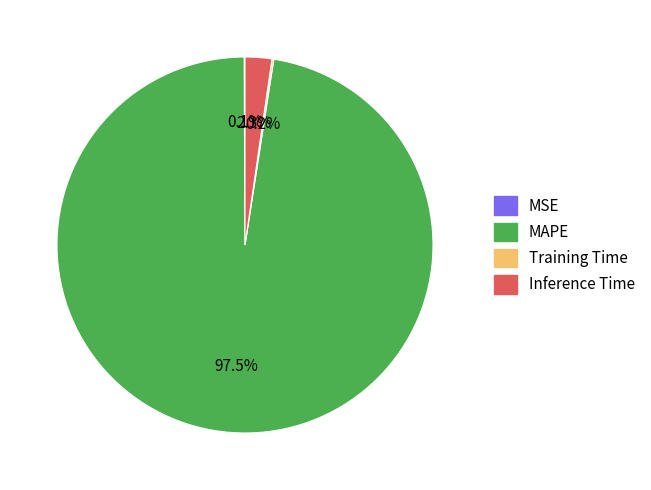

Which slice represents more than half of the pie?

MAPE